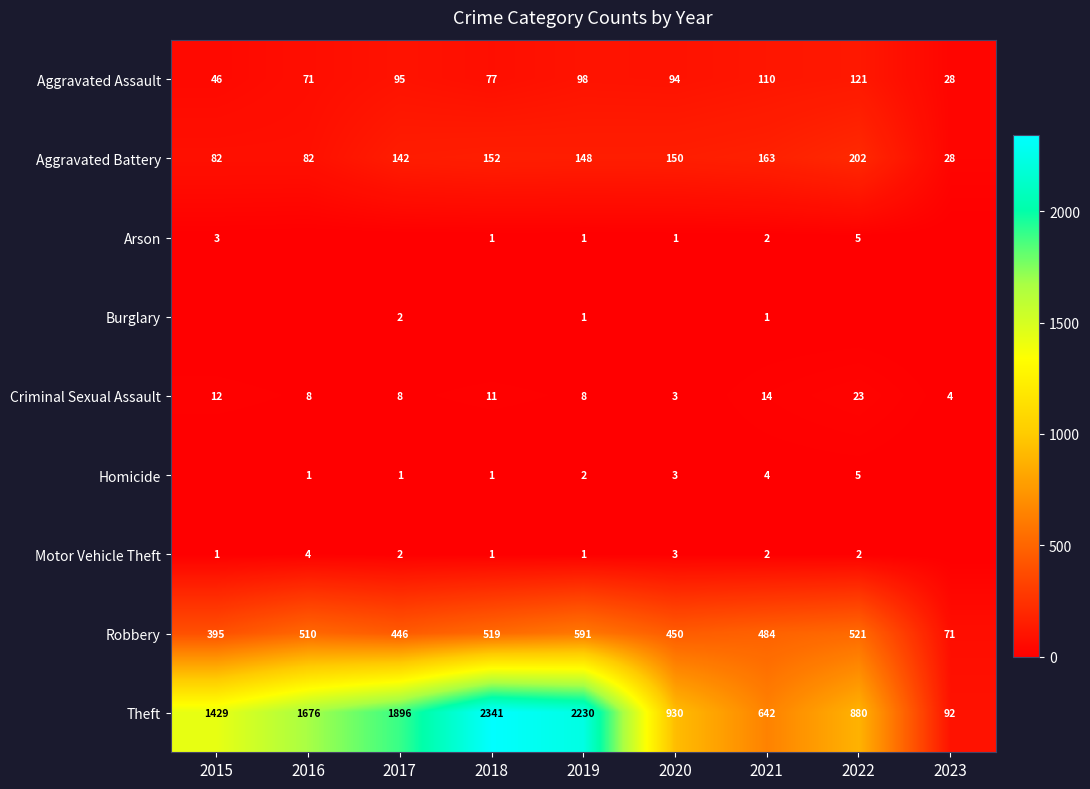

The Motor Vehicle Theft series shows 1 at 2018. True or false?

True